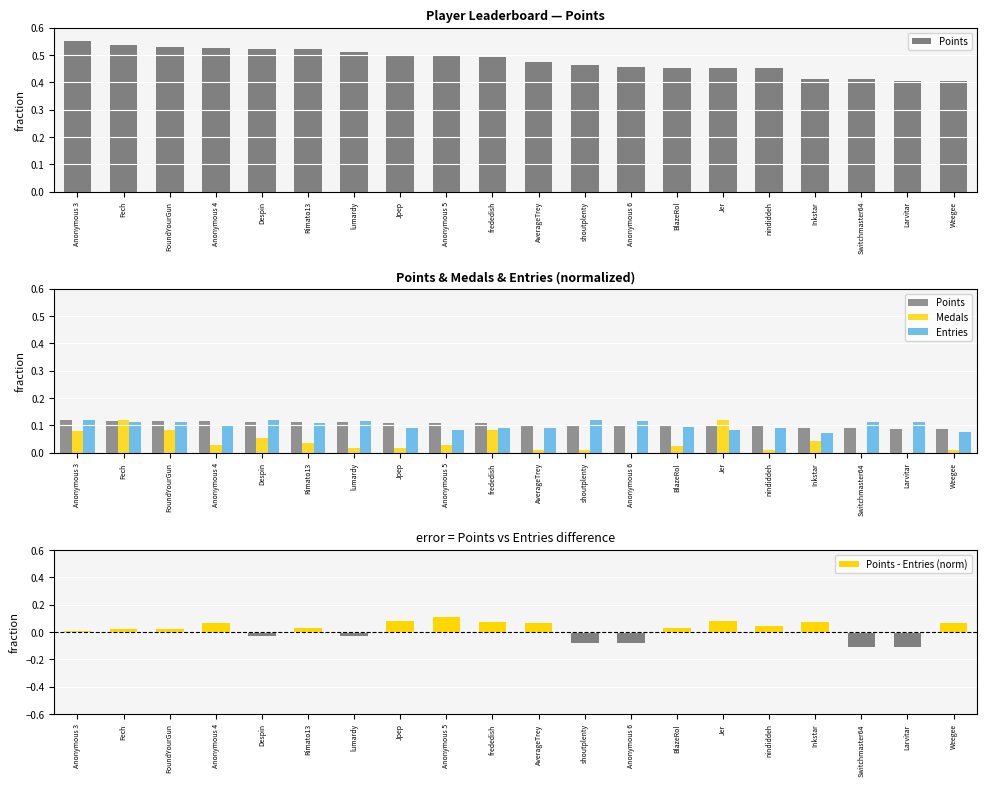

What is the difference between the second highest and minimum values in the Medals series?

0.1